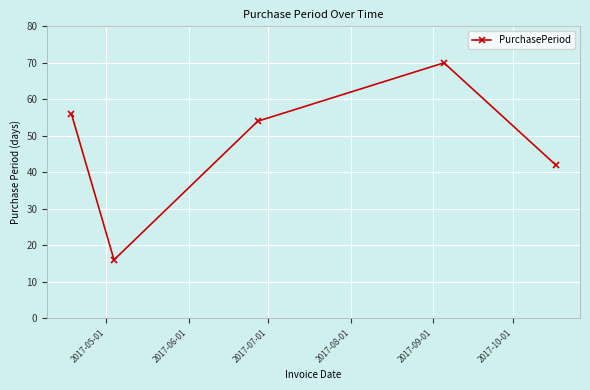

Reading left to right, list all the values displayed in this chart.

56	16	54	70	42